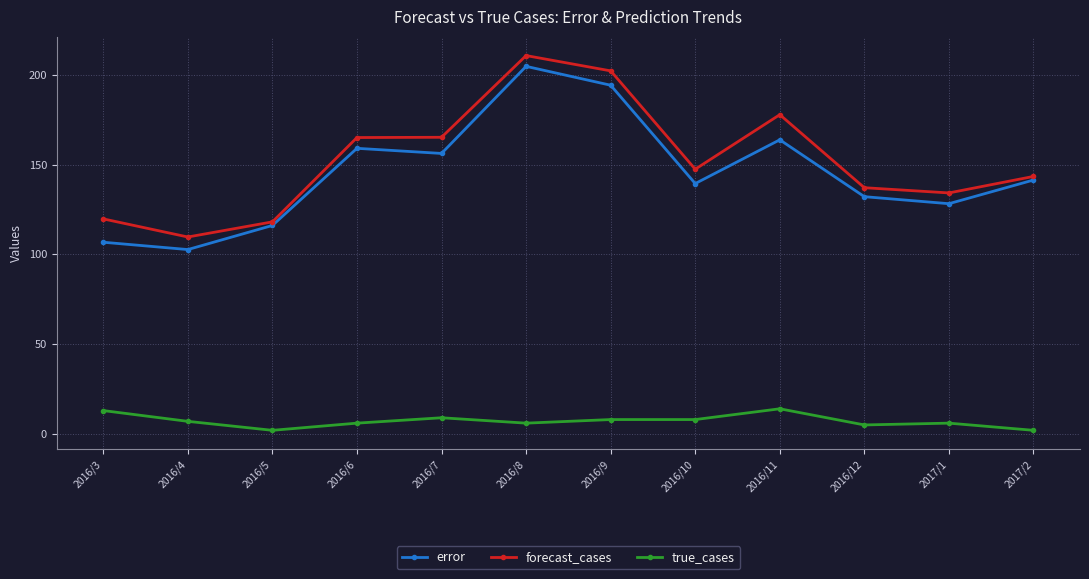

Where does the forecast_cases series first go above 147?

2016/6